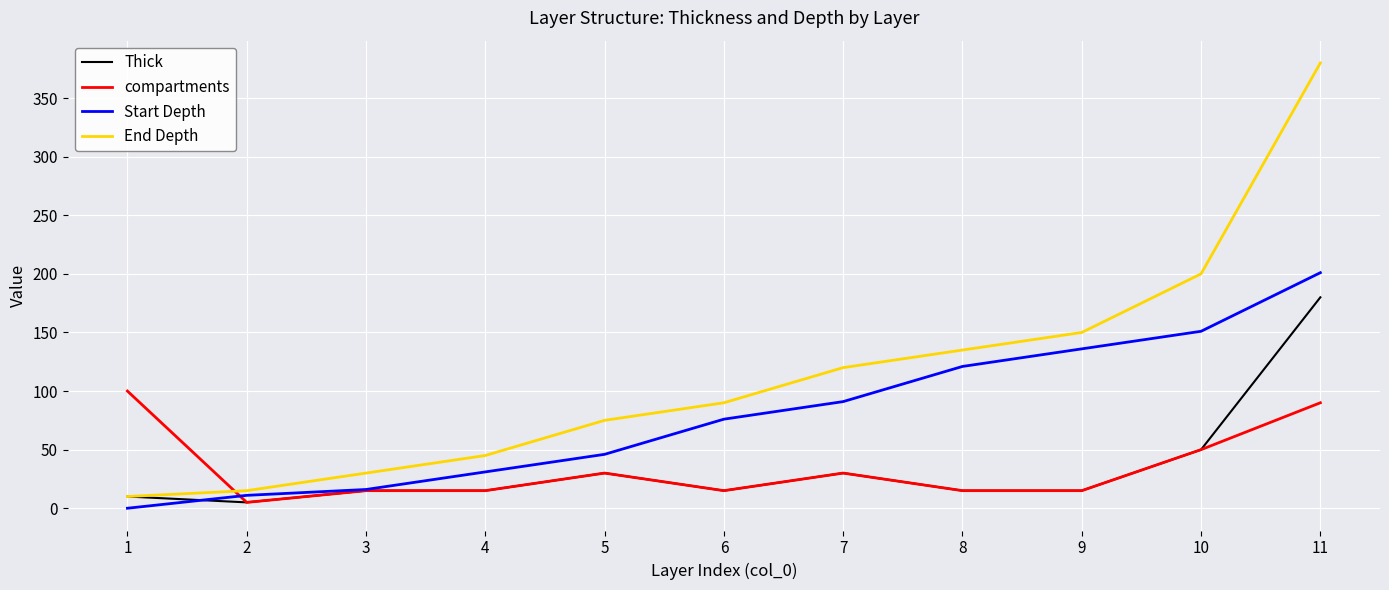

Does the chart have visible grid lines?

Yes